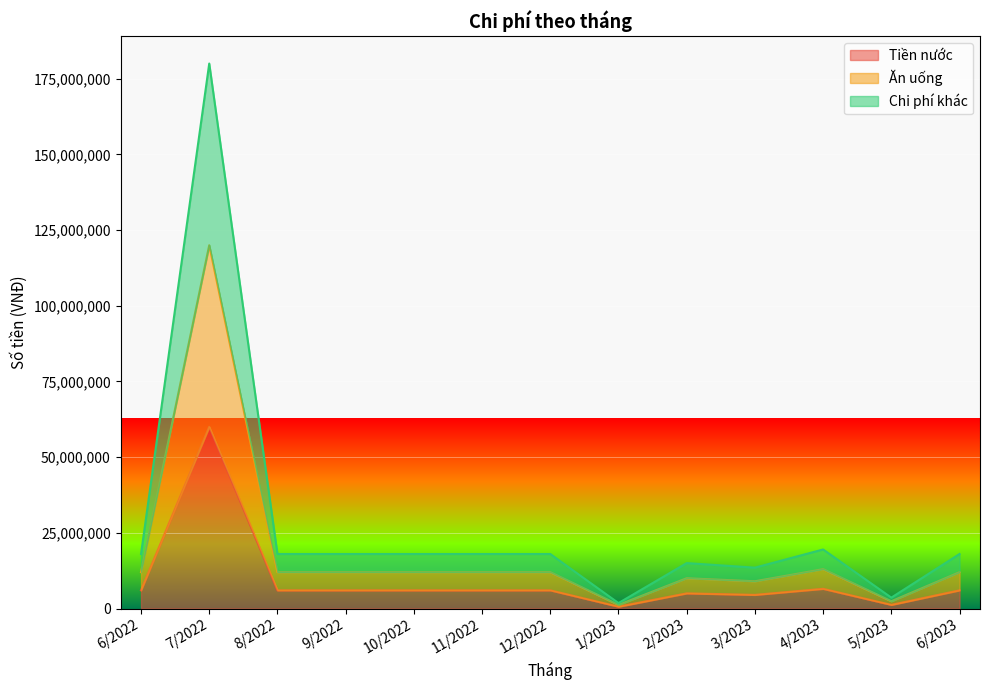

Rank the series by their average value, from lowest to highest.

Tiền nước, Ăn uống, Chi phí khác